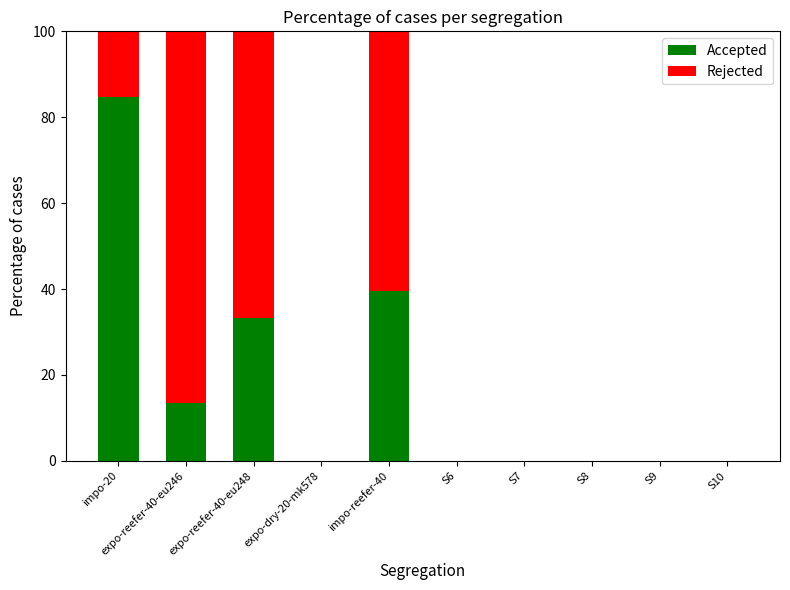

What is the maximum value for Accepted?

84.8